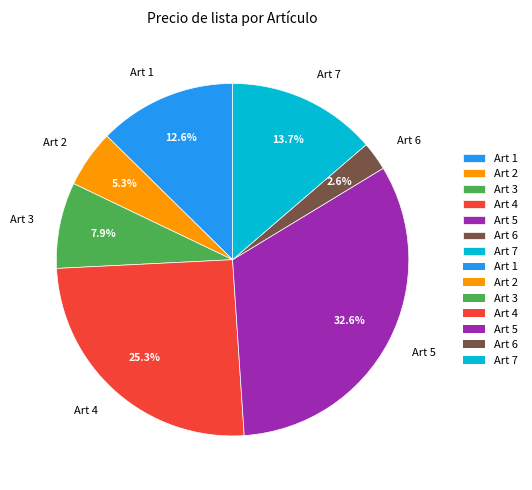

What portion of the pie excludes Art 1?

87.4%